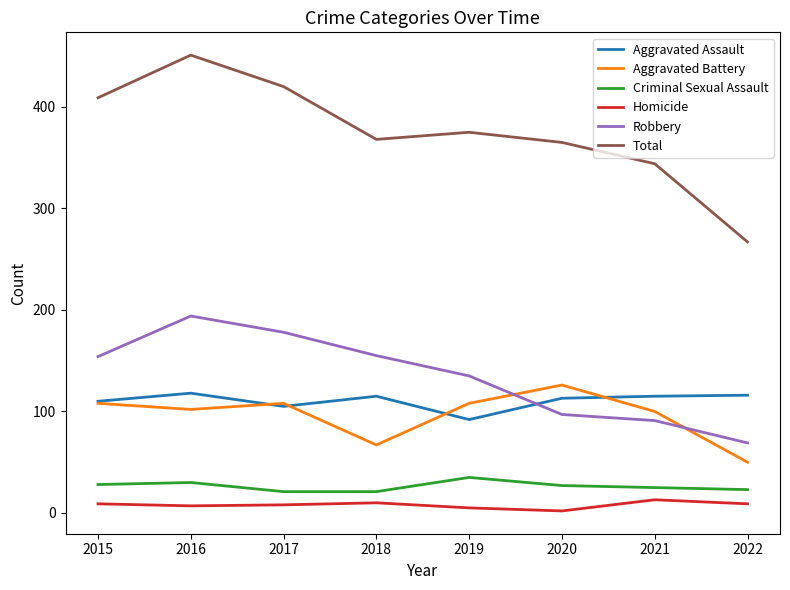

What is the difference between the Aggravated Battery values at 2019 and 2020?

18